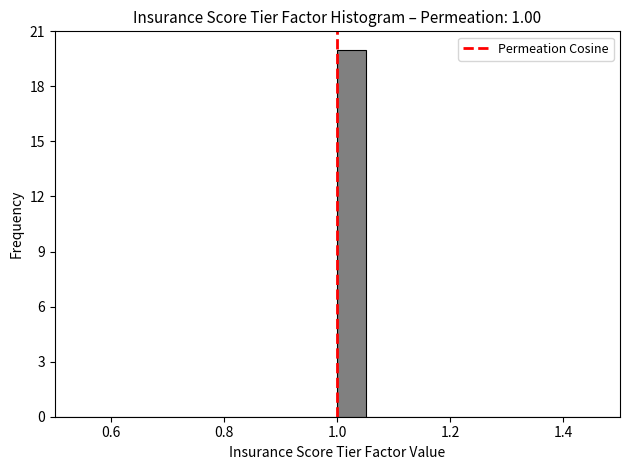

Around what value on the x-axis is the tallest bar? Give the approximate position of its centre, as read against the axis.

1.02